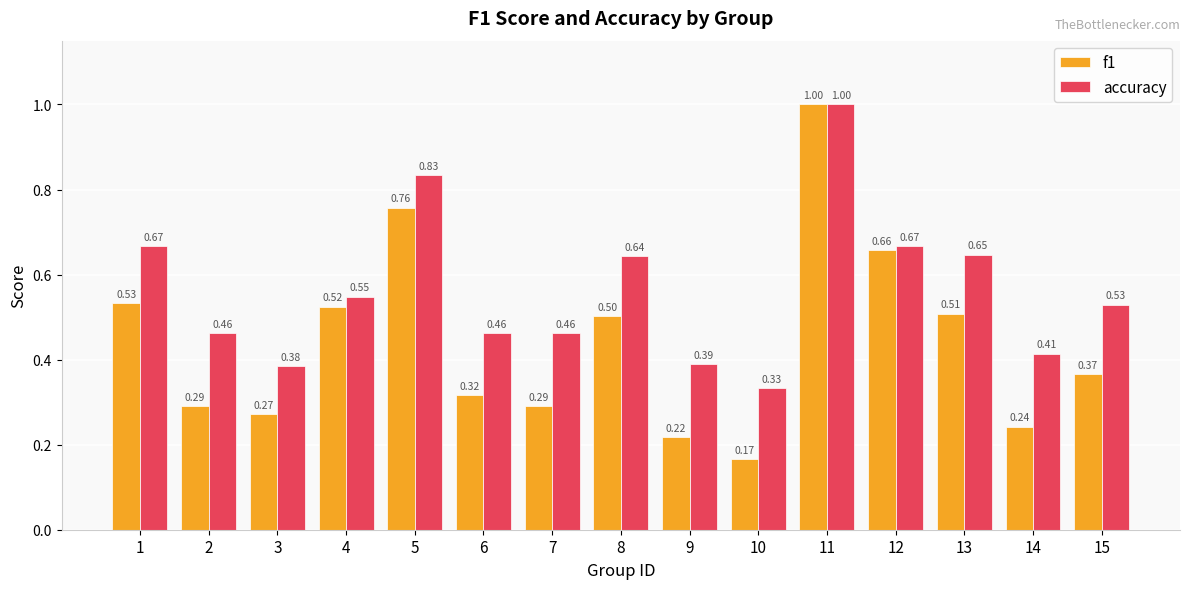

What are all the series names shown in the legend?

f1, accuracy